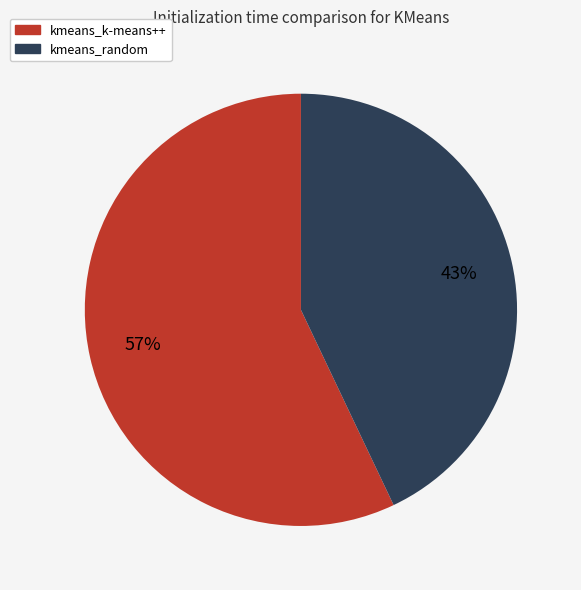

Is the sum of kmeans_k-means++ and kmeans_random greater than half?

Yes